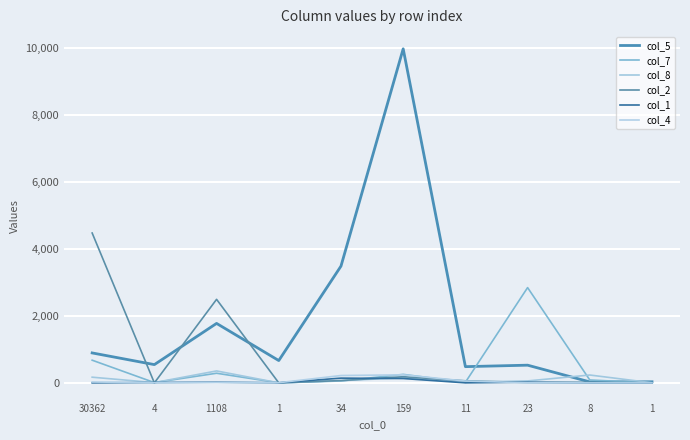

What is the difference between the highest and lowest values at 1108?

2483